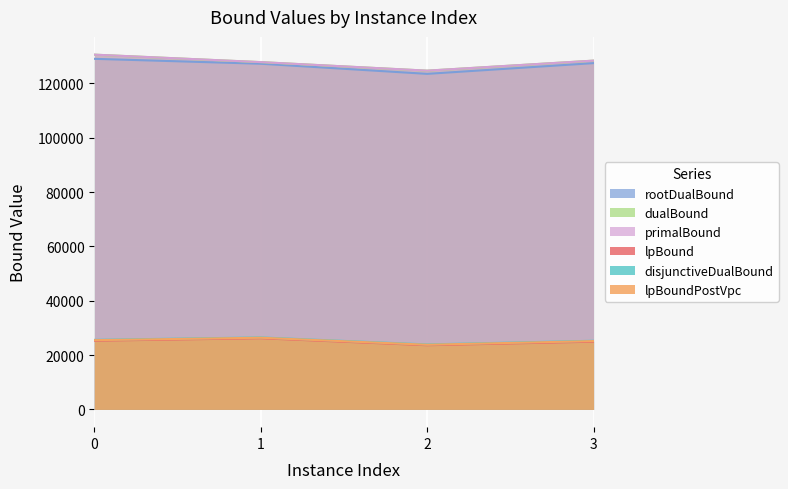

How many lines are shown in the chart?

6